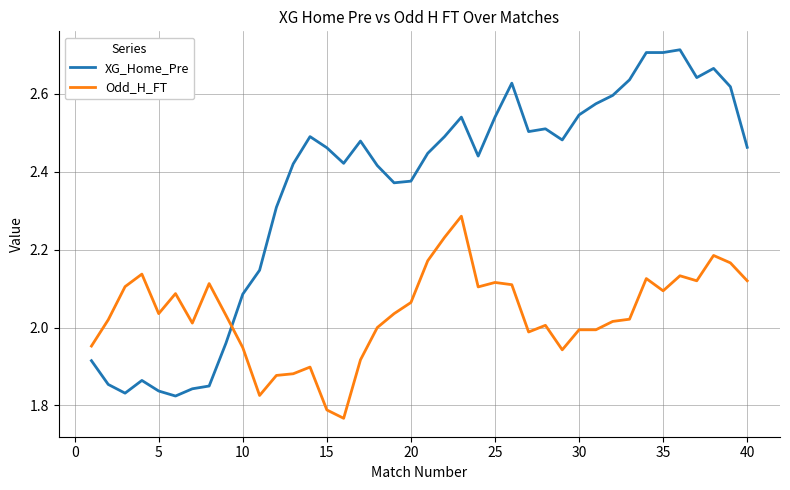

How many times do XG_Home_Pre and Odd_H_FT cross each other?

1